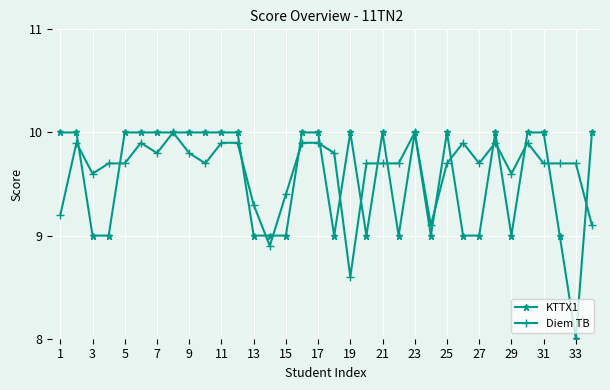

How many values in the Diem TB series are below 9?

2